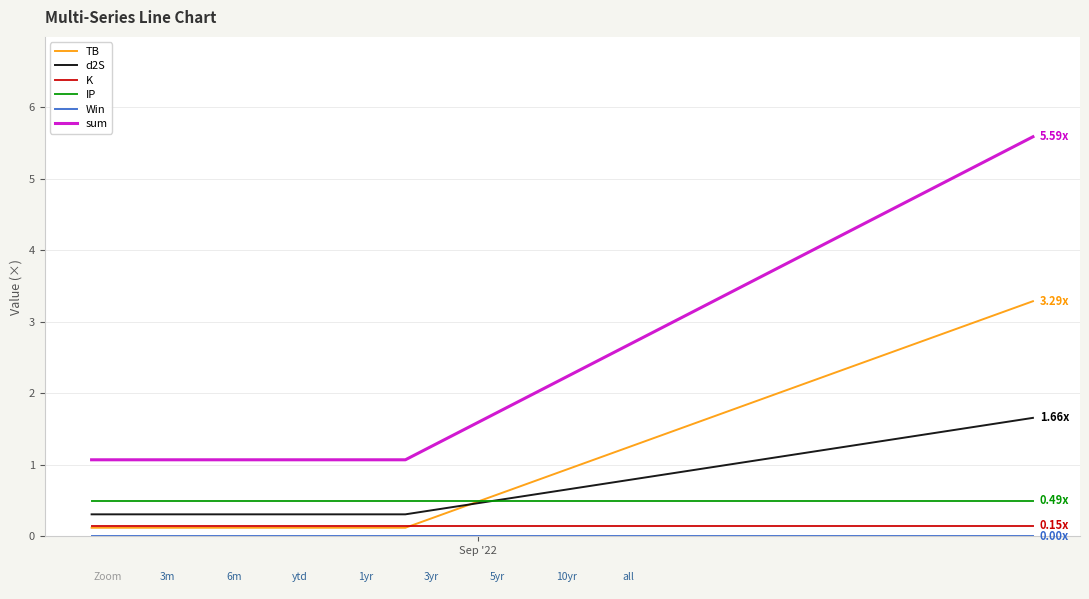

Which series has the largest total across all categories?

sum